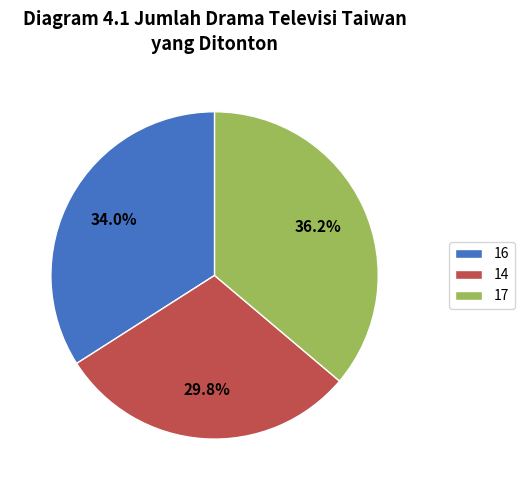

How much of the chart is everything except 14?

70.2%